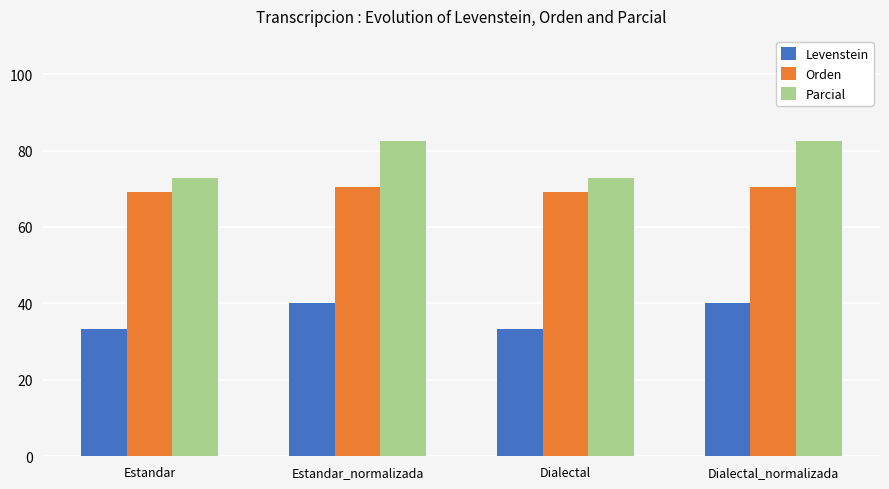

What is the difference between the maximum and minimum values in the Parcial series?

9.9